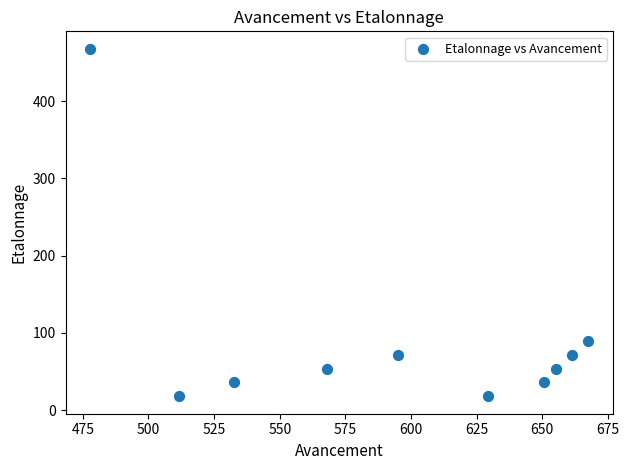

What is the range of Y values (max minus min)?

450